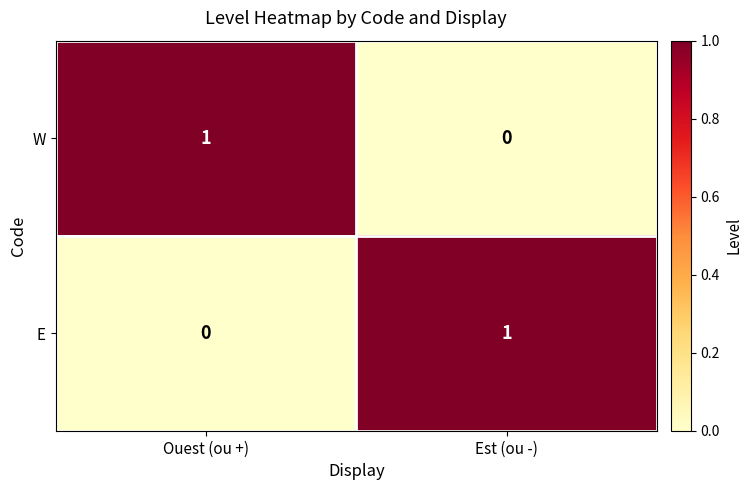

Where is W nearest to the value 0?

Est (ou -)